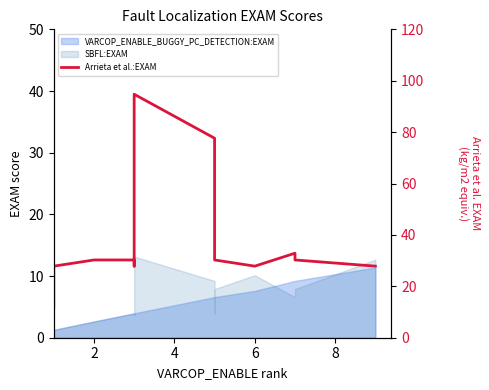

How many data points are less than 30?

5